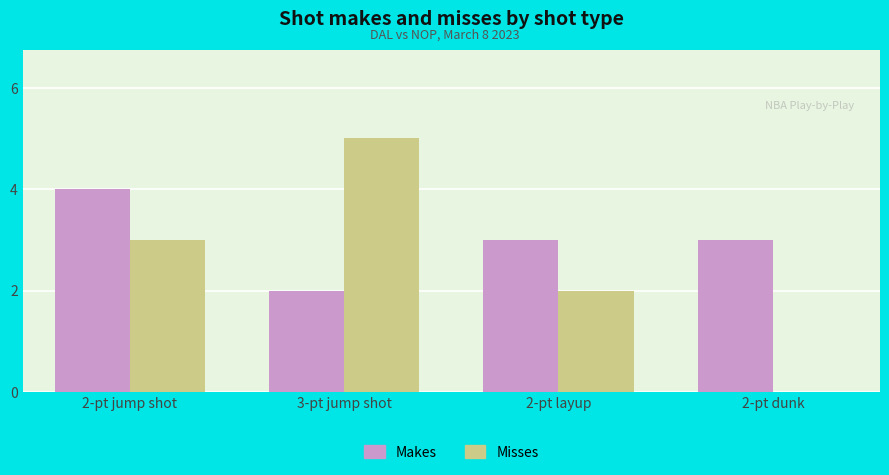

Between 2-pt jump shot and 2-pt dunk, which series saw the biggest shift?

Misses